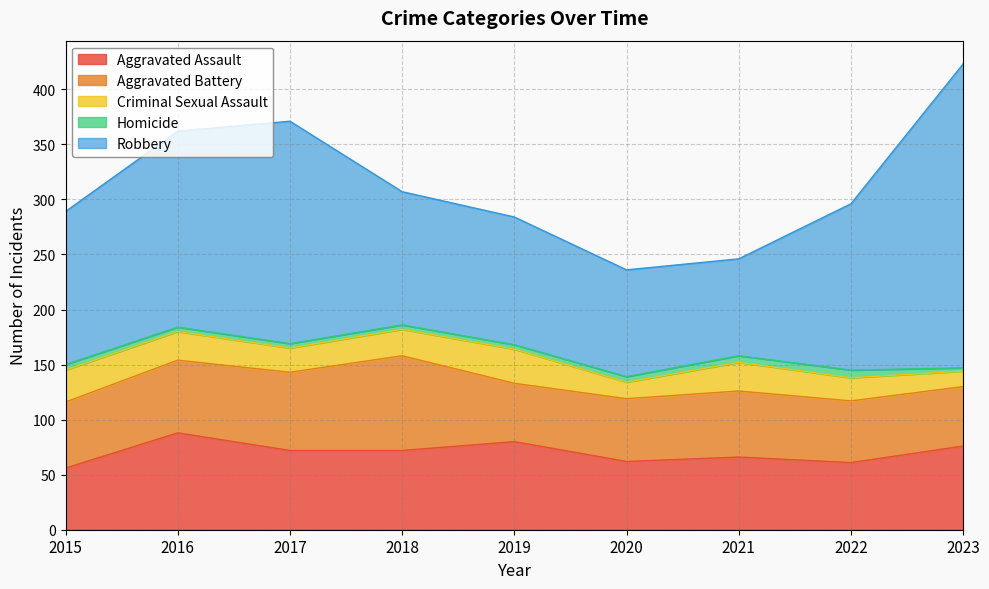

Which label corresponds to the smallest value in the chart?

2023